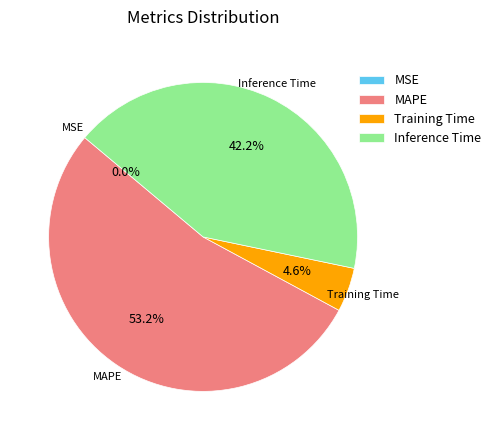

Which category has the biggest portion of the pie?

MAPE